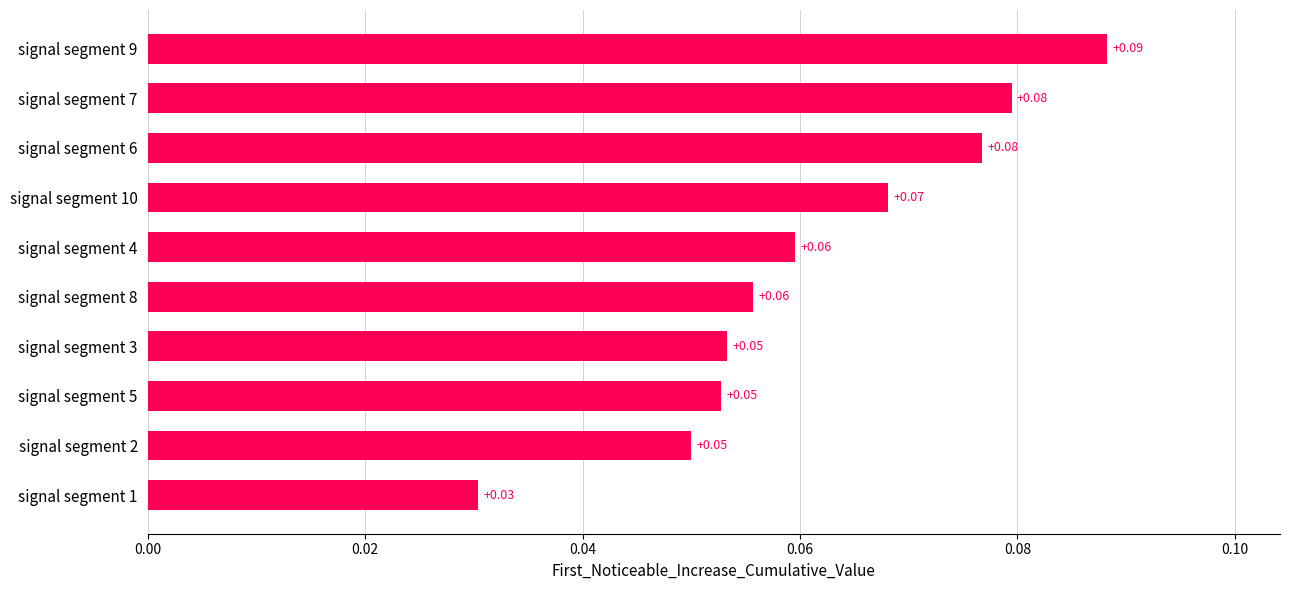

How many bars are there in total?

10